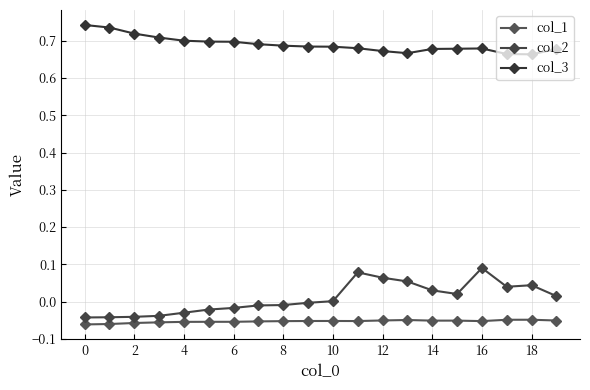

True or false: col_2 and col_3 cross at least once.

False